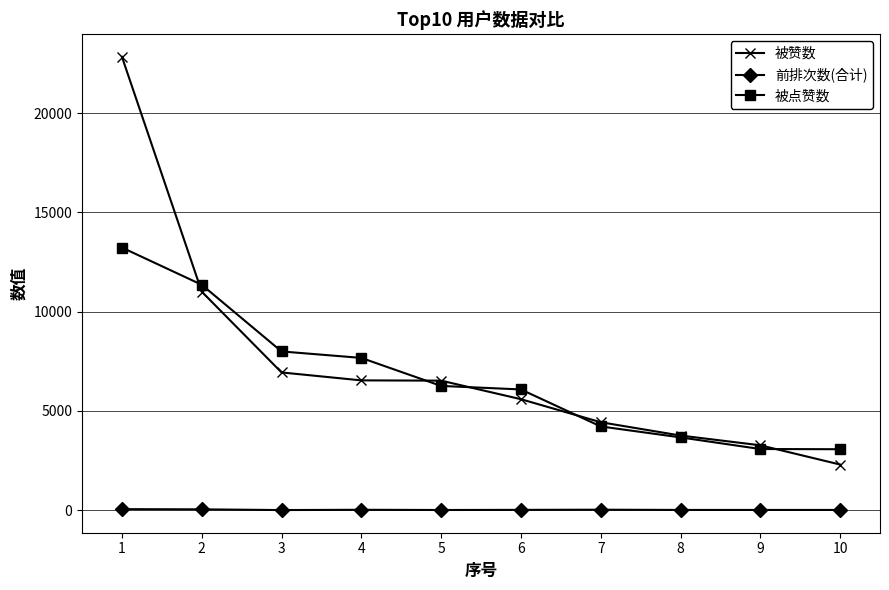

Between 1 and 3, which series saw the biggest shift?

被赞数